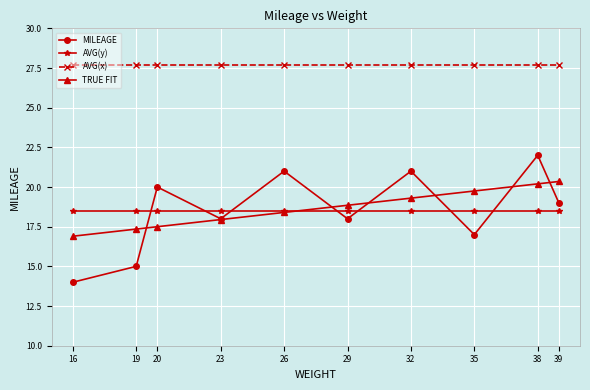

What is the spread (max minus min) of values at 39?

9.2